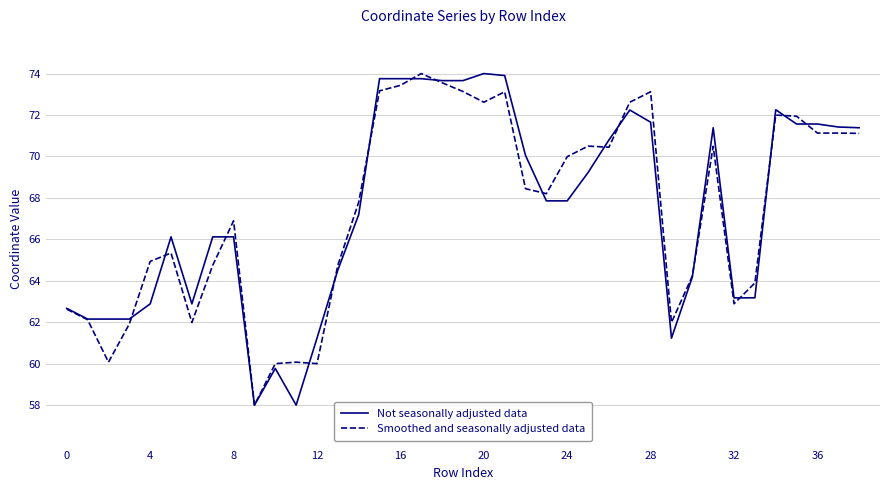

What is the sum of all Smoothed and seasonally adjusted data values?

2628.4